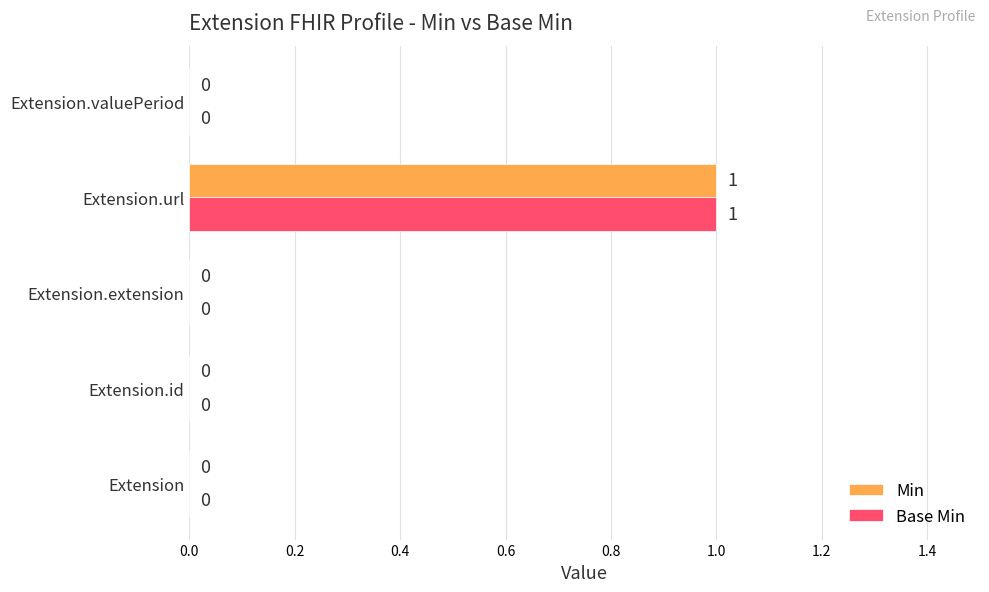

How many positive values does the Min series have?

1